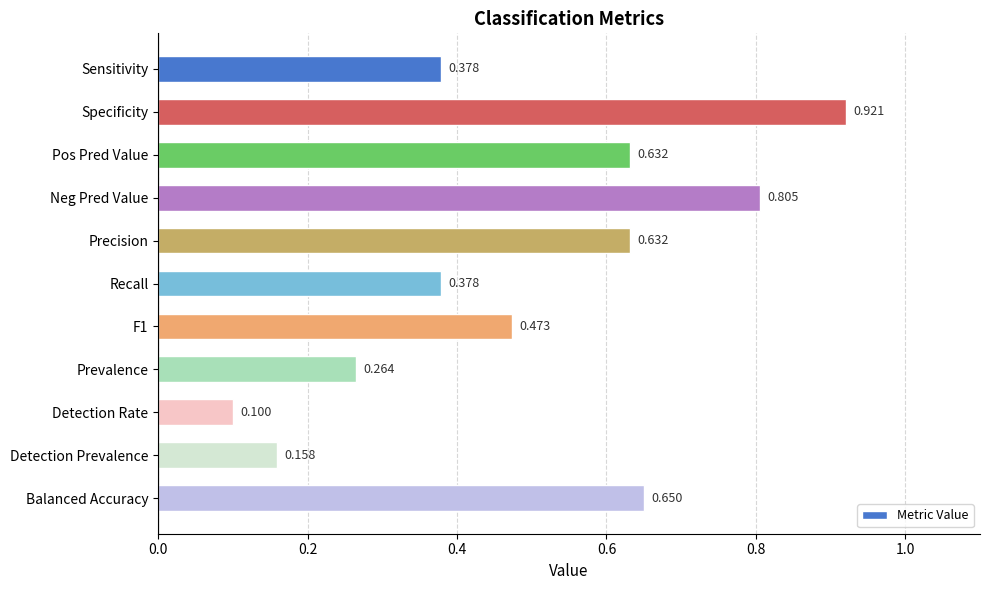

Between Precision and Balanced Accuracy, which is larger?

Balanced Accuracy